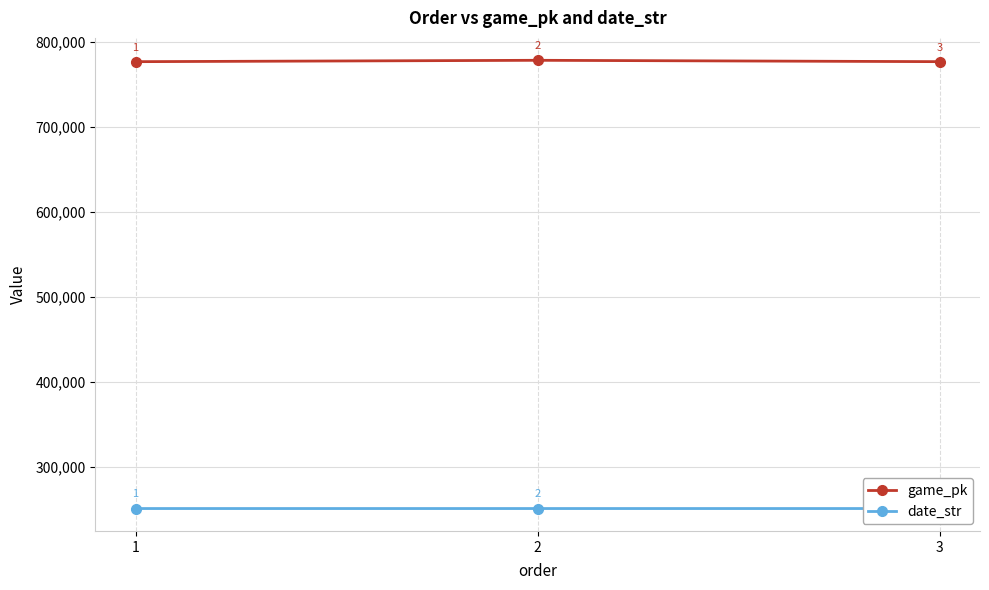

What is the value of the date_str point at the 1st from the left?

250809